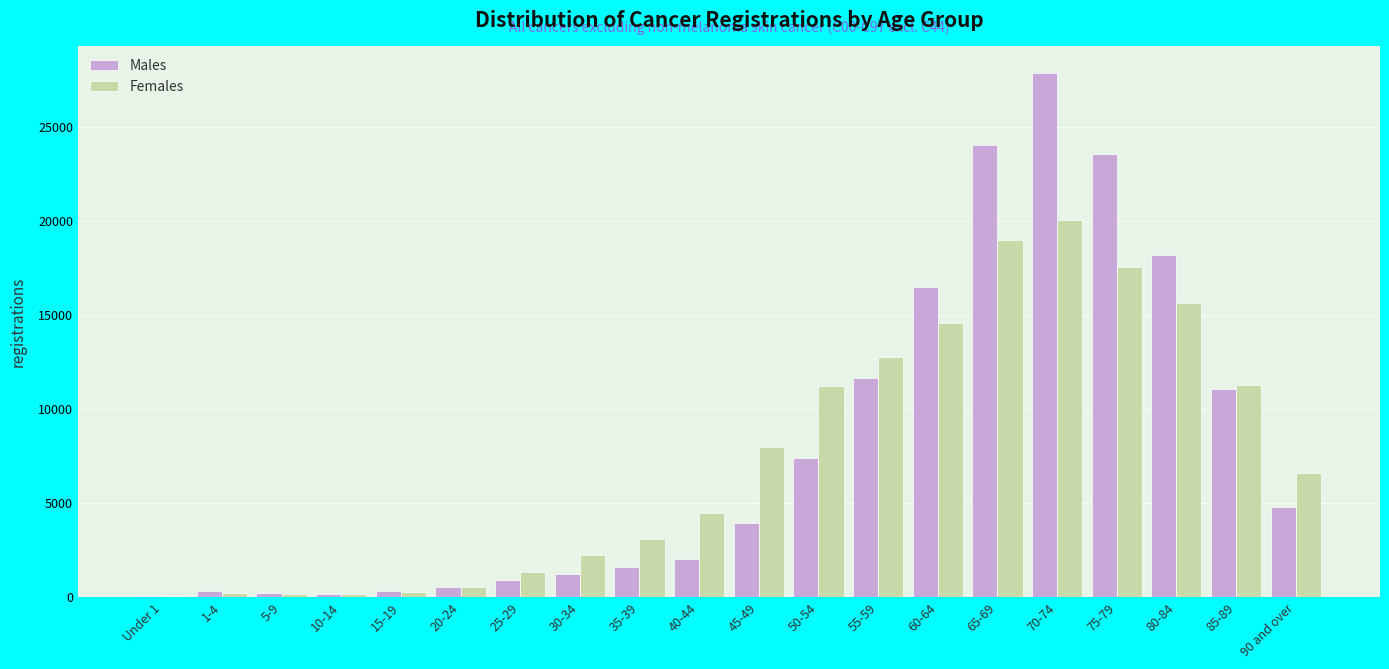

The value of Females at 40-44 is 6888. True or false?

False